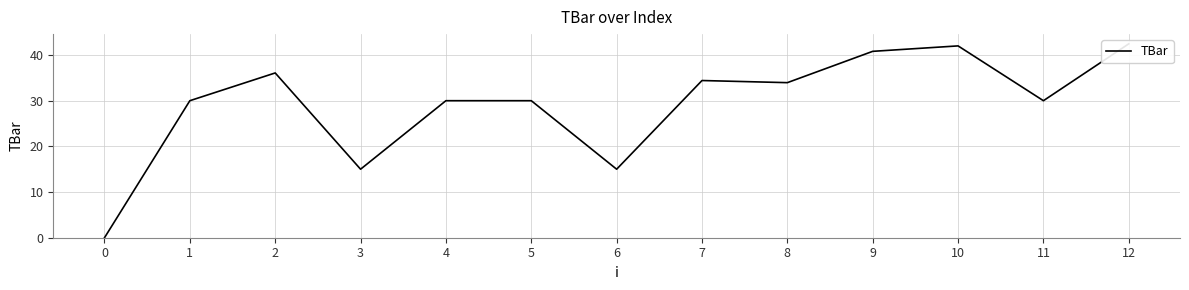

Reading left to right, transcribe all the data shown in this chart.

0.0	30.0	36.1	15.0	30.0	30.0	15.0	34.4	34.0	40.8	42.0	30.0	42.5